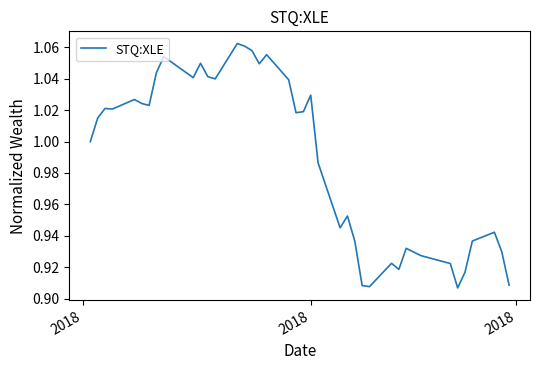

True or false: there are more than 1 points higher than both neighbors.

True